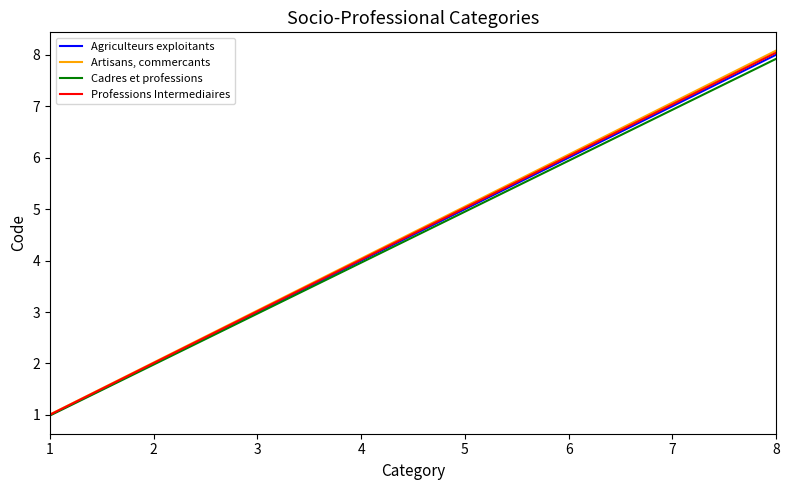

What is the sum of all Agriculteurs exploitants values?

36.0